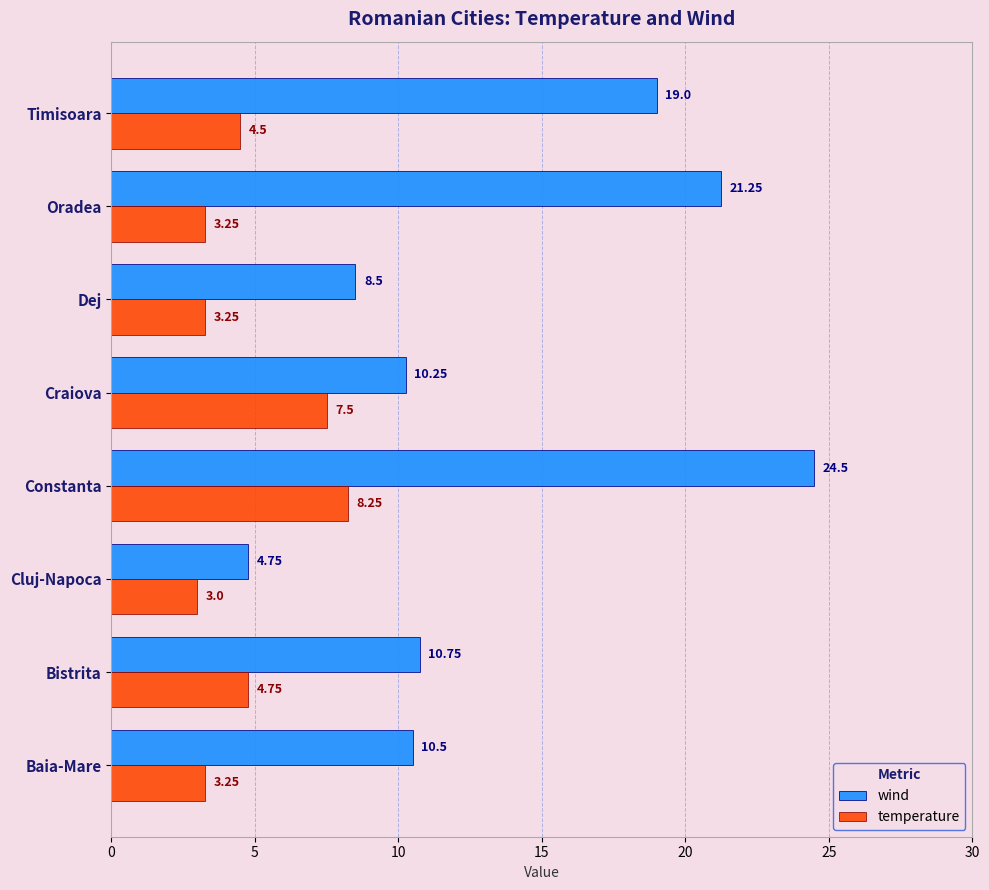

List the series in order of their overall mean, lowest first.

temperature, wind